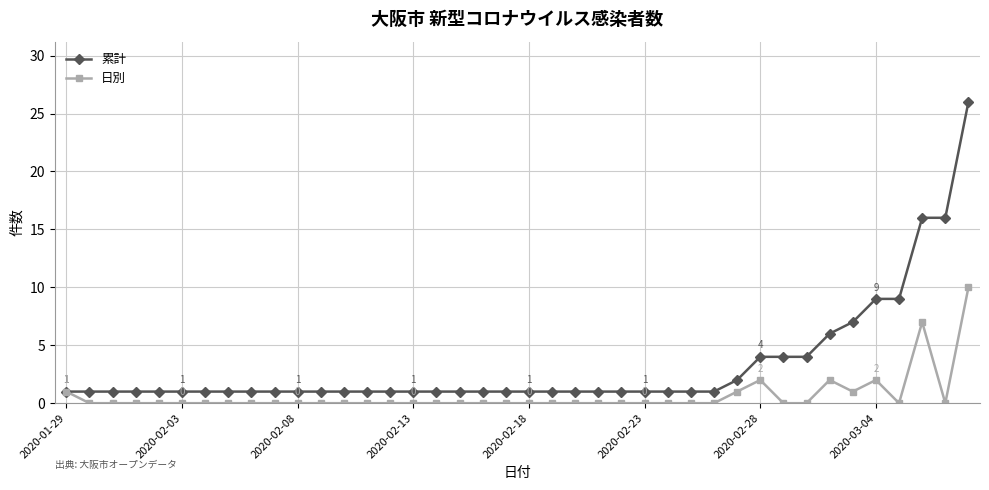

At how many categories does at least one series exceed 5?

7